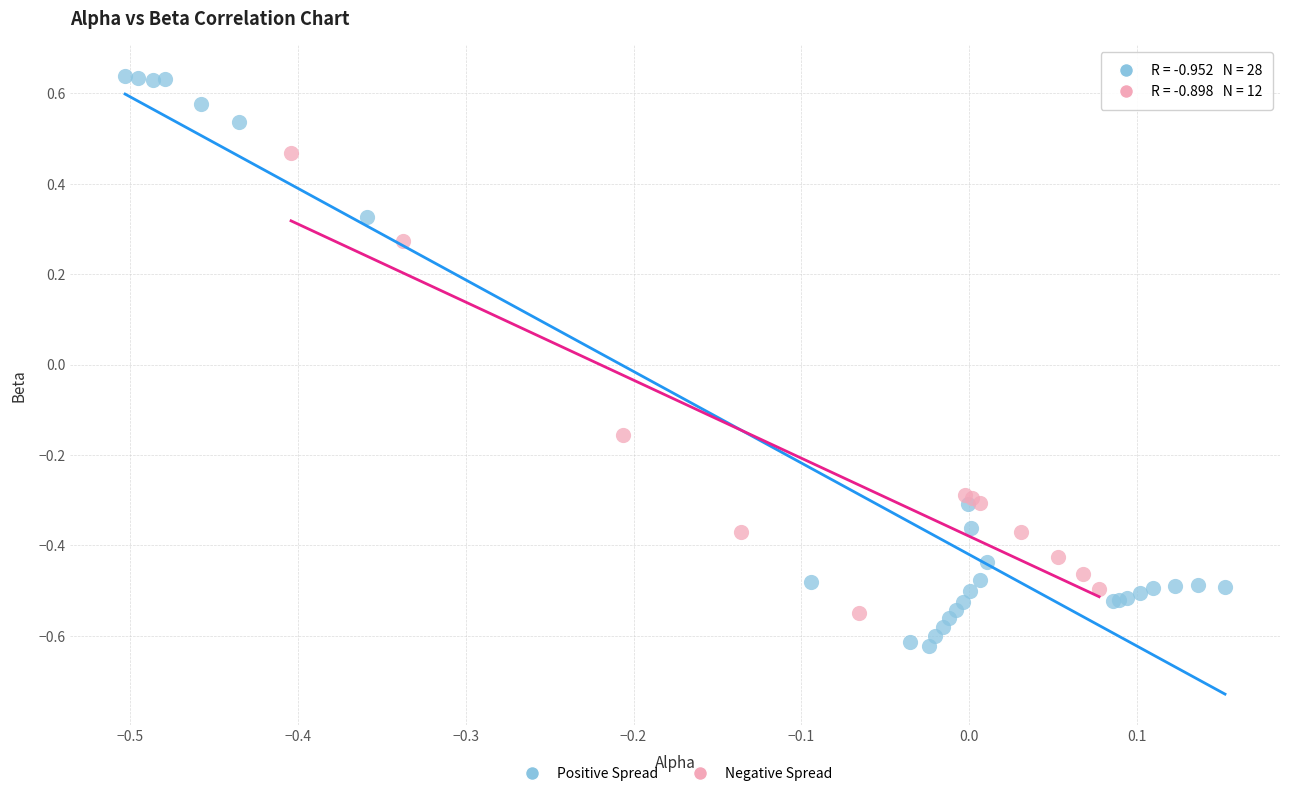

Which series reaches the maximum Y coordinate?

Positive Spread